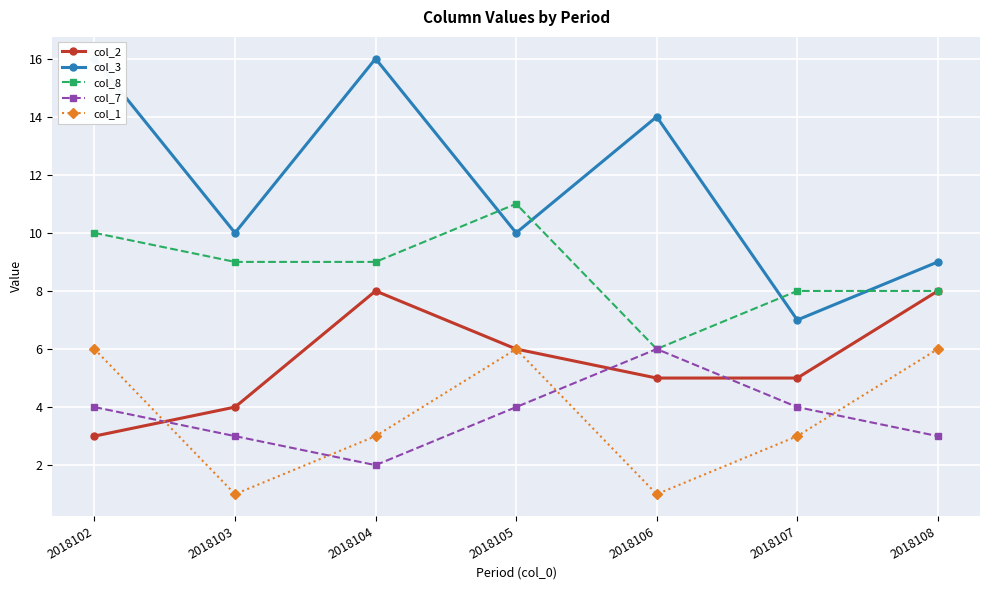

Count the number of categories in the chart.

7